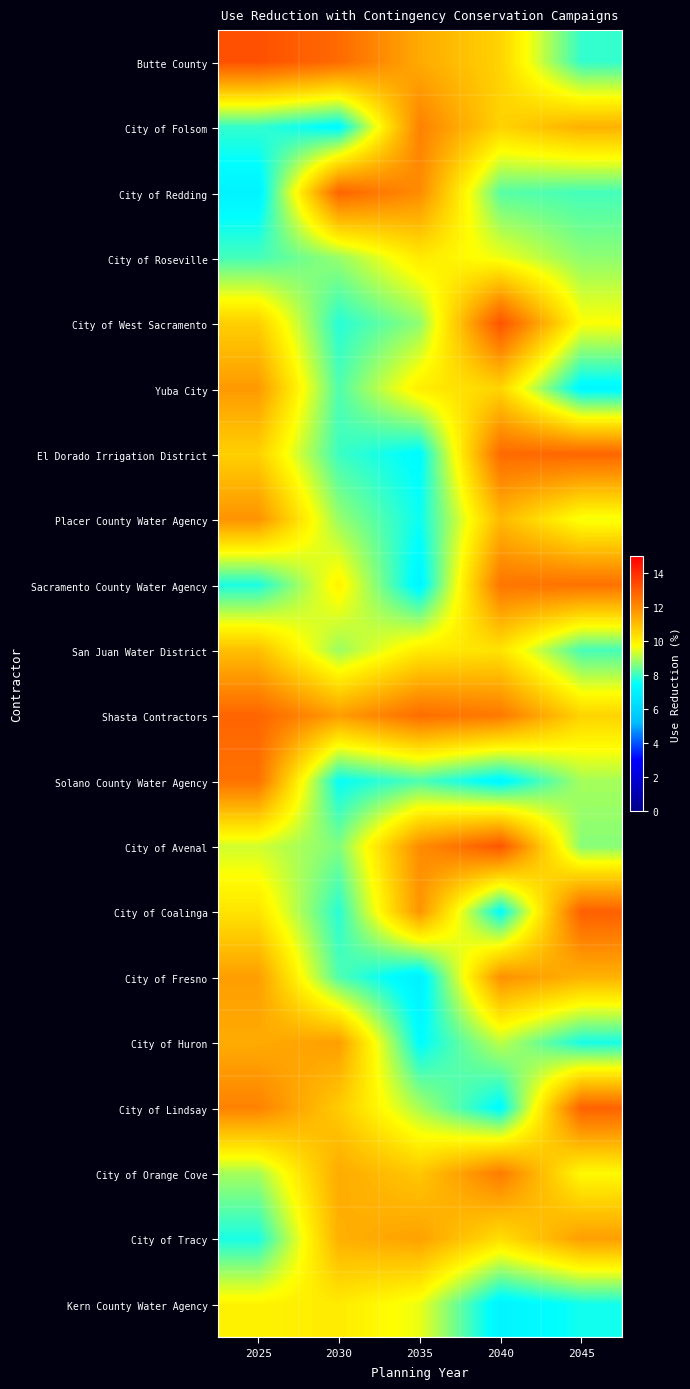

Reading left to right, what are all the values shown in this chart?

Butte County: 2025=13.2	2030=12.7	2035=11.4	2040=10.6	2045=7.9
City of Folsom: 2025=7.9	2030=7.3	2035=12.2	2040=10.6	2045=11.2
City of Redding: 2025=7.1	2030=12.8	2035=12.0	2040=8.3	2045=8.1
City of Roseville: 2025=8.1	2030=8.8	2035=10.1	2040=9.6	2045=8.7
City of West Sacramento: 2025=10.7	2030=7.8	2035=8.8	2040=13.2	2045=9.7
Yuba City: 2025=11.7	2030=8.2	2035=10.1	2040=10.6	2045=7.3
El Dorado Irrigation District: 2025=10.6	2030=8.0	2035=7.4	2040=12.7	2045=12.8
Placer County Water Agency: 2025=11.9	2030=8.8	2035=7.6	2040=11.1	2045=9.6
Sacramento County Water Agency: 2025=7.7	2030=10.0	2035=7.2	2040=12.5	2045=12.6
San Juan Water District: 2025=11.0	2030=8.9	2035=10.1	2040=10.3	2045=8.1
Shasta Contractors: 2025=12.8	2030=11.7	2035=12.6	2040=12.4	2045=10.6
Solano County Water Agency: 2025=12.5	2030=7.5	2035=8.2	2040=7.3	2045=9.0
City of Avenal: 2025=9.3	2030=8.6	2035=12.0	2040=13.1	2045=8.7
City of Coalinga: 2025=10.3	2030=7.8	2035=11.8	2040=7.4	2045=12.9
City of Fresno: 2025=11.6	2030=8.2	2035=7.0	2040=11.9	2045=11.2
City of Huron: 2025=11.4	2030=11.6	2035=7.4	2040=9.2	2045=7.7
City of Lindsay: 2025=12.2	2030=10.7	2035=9.0	2040=7.4	2045=12.9
City of Orange Cove: 2025=9.0	2030=11.4	2035=10.8	2040=12.3	2045=9.8
City of Tracy: 2025=7.7	2030=11.3	2035=11.6	2040=10.4	2045=11.6
Kern County Water Agency: 2025=10.0	2030=10.1	2035=9.6	2040=7.2	2045=7.6